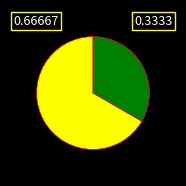

Does any single category account for the majority?

Yes